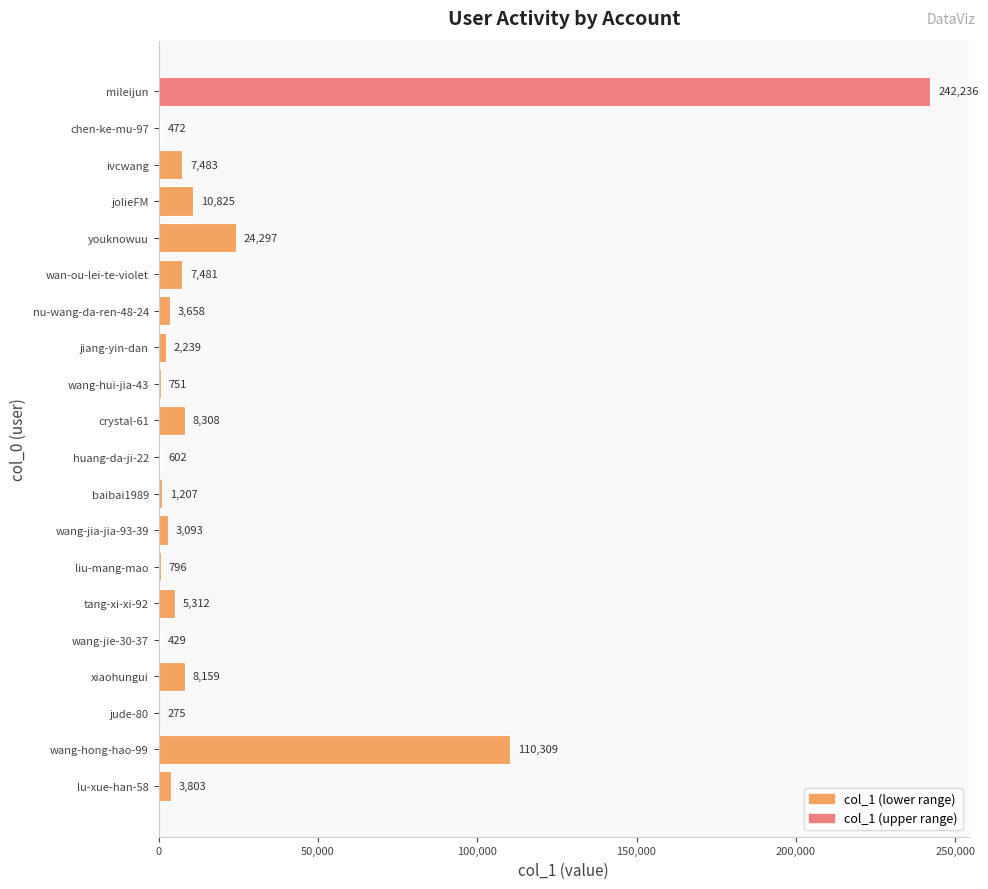

Where is the data nearest to the value 121255?

wang-hong-hao-99